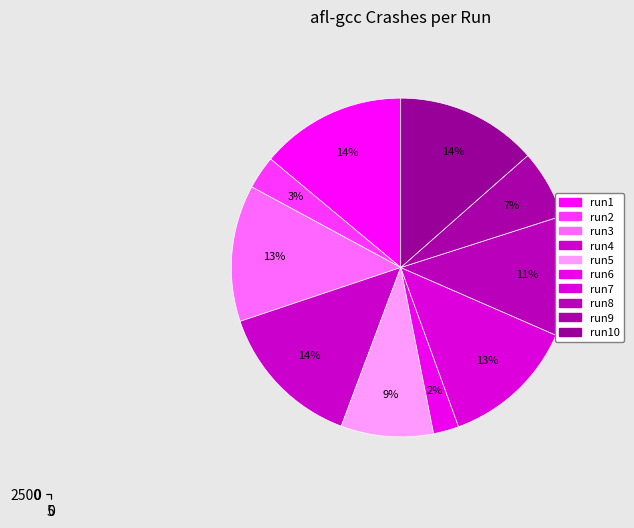

Which category has the smallest portion of the pie?

run6